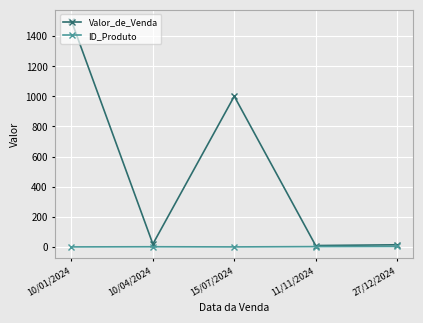

How many data points in Valor_de_Venda are less than 20?

2